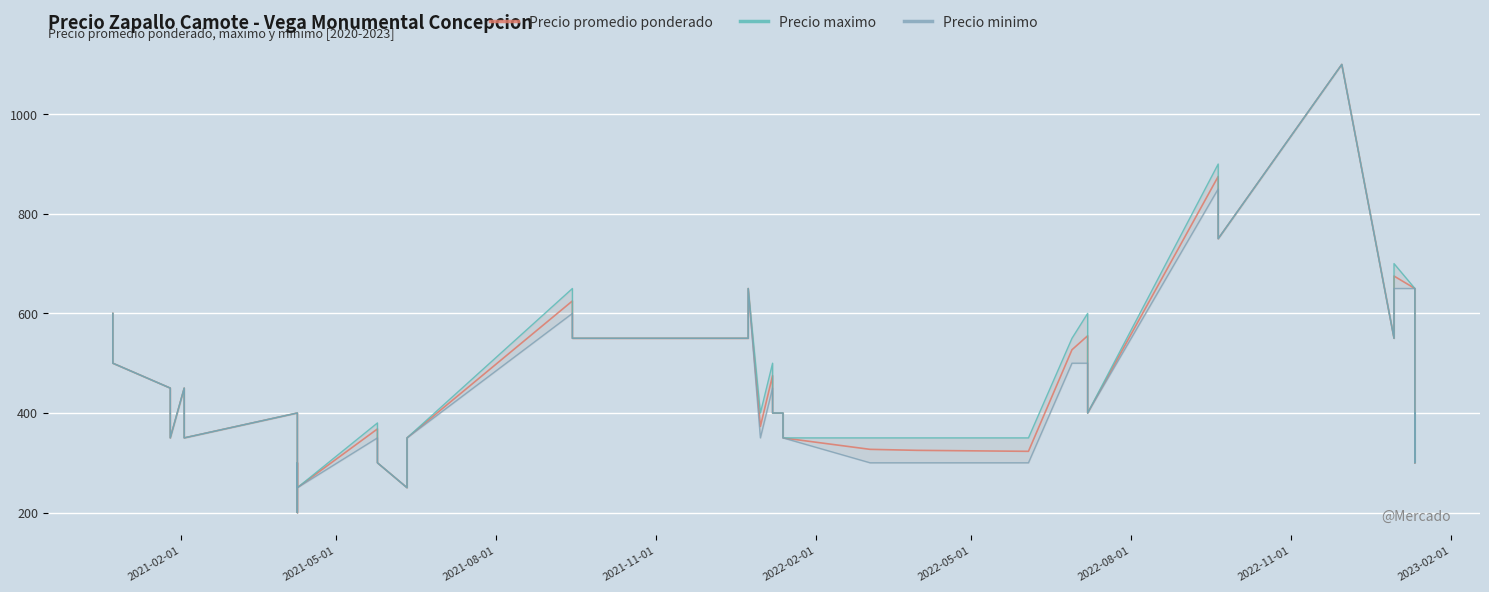

Which series has the widest spread of values?

Precio promedio ponderado